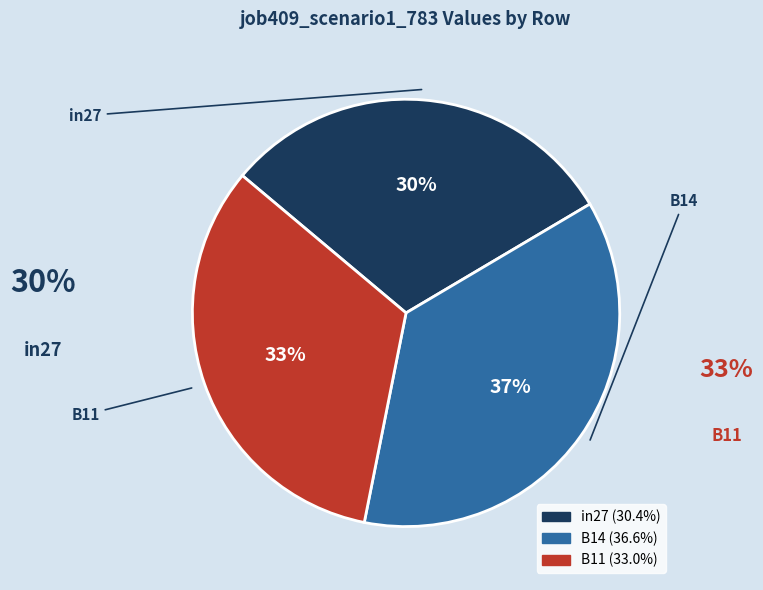

Rank the categories by value from highest to lowest.

B14, B11, in27